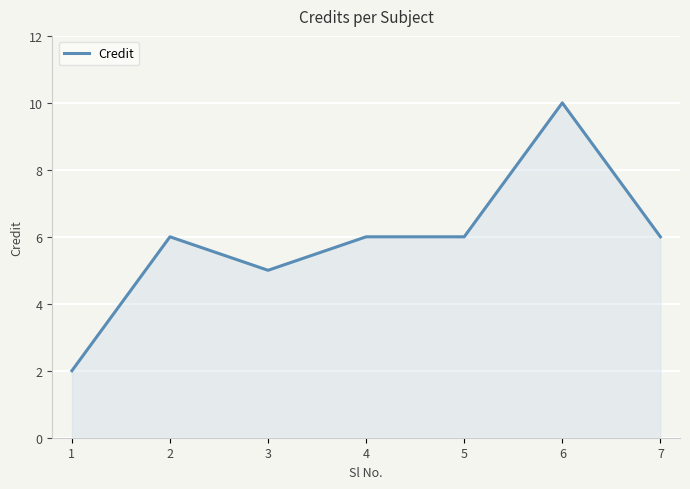

How many lines are shown in the chart?

1